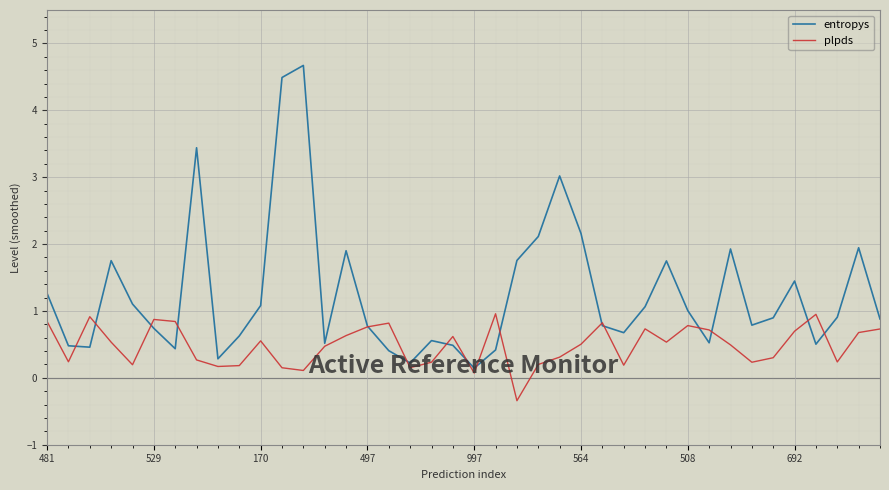

Which series has the largest range (max minus min)?

entropys